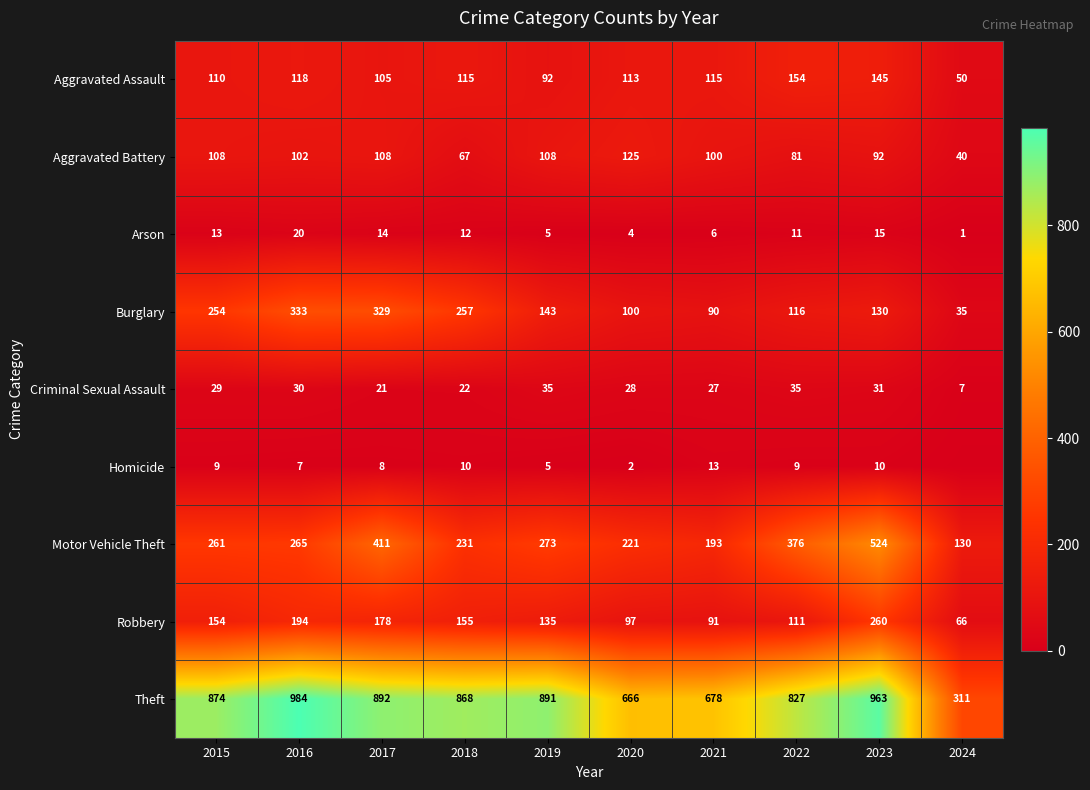

Between 2016 and 2023, which series saw the biggest shift?

Motor Vehicle Theft